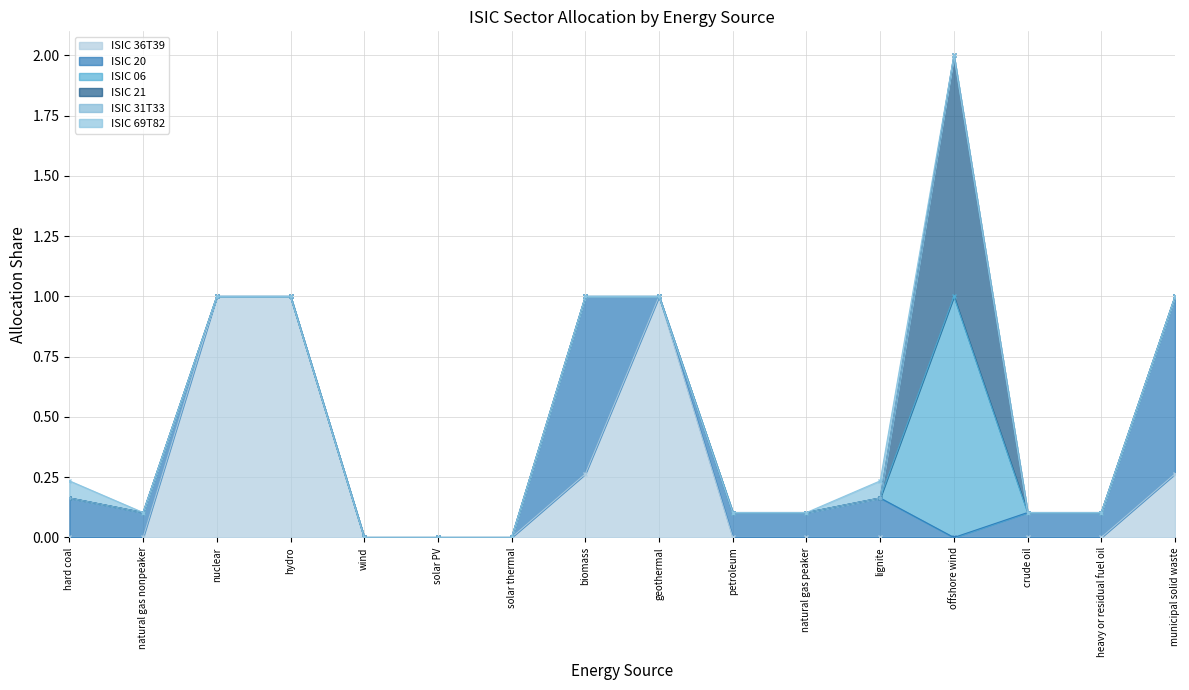

True or false: ISIC 31T33 and ISIC 20 intersect in this chart.

False